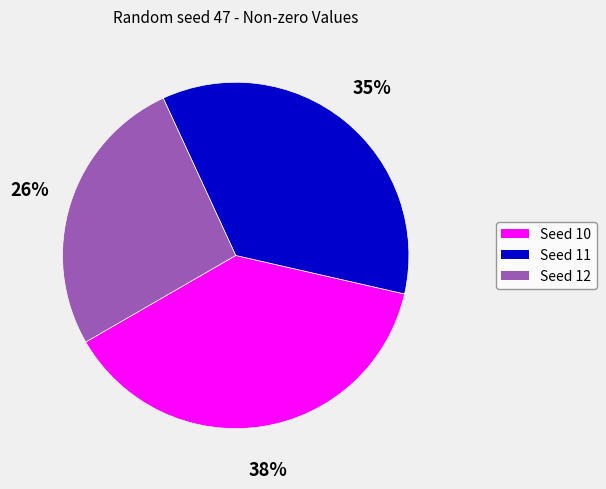

Which category has the smallest portion of the pie?

Seed 12